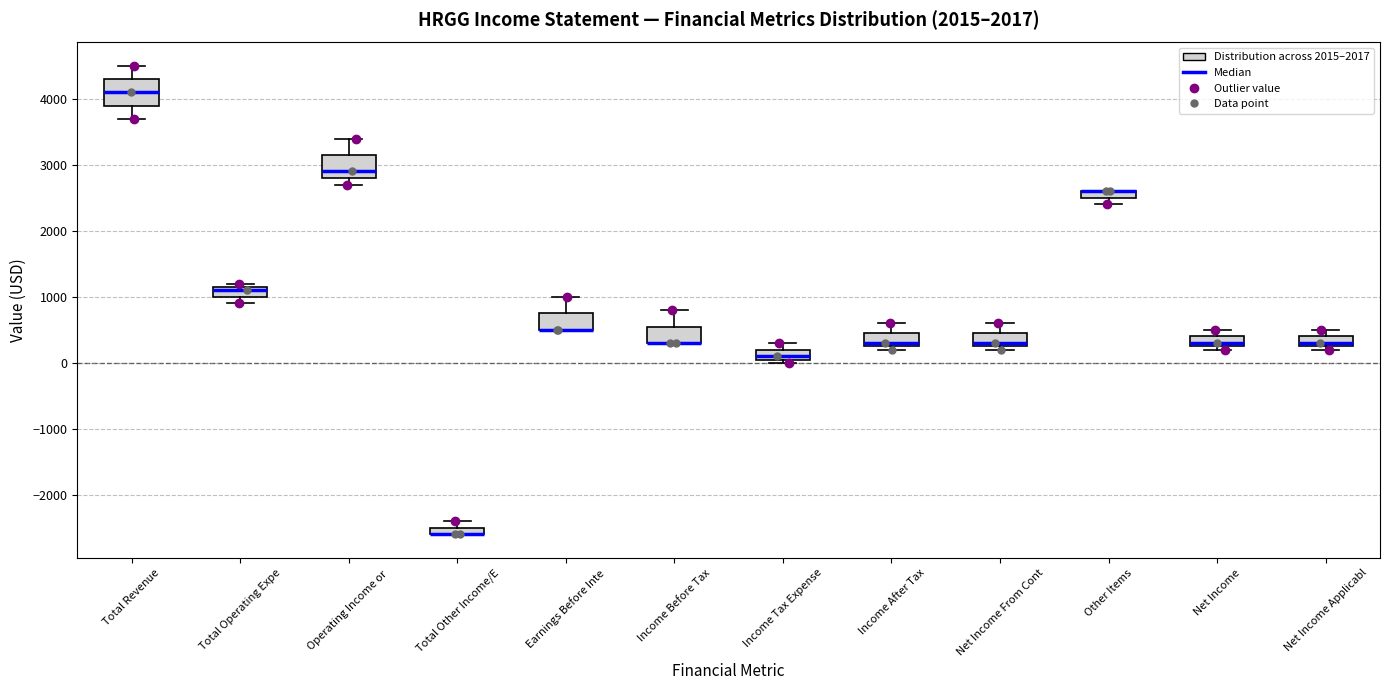

Where does the upper whisker of the box for Operating Income or end on the y-axis? The values are not printed on the chart, so give them approximately, as read against the axis.

3400